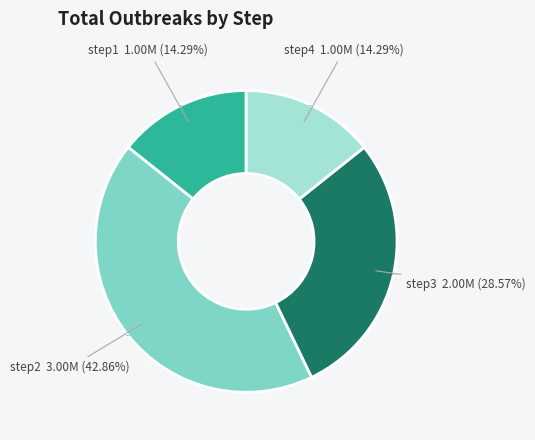

Which category has the biggest portion of the pie?

step2